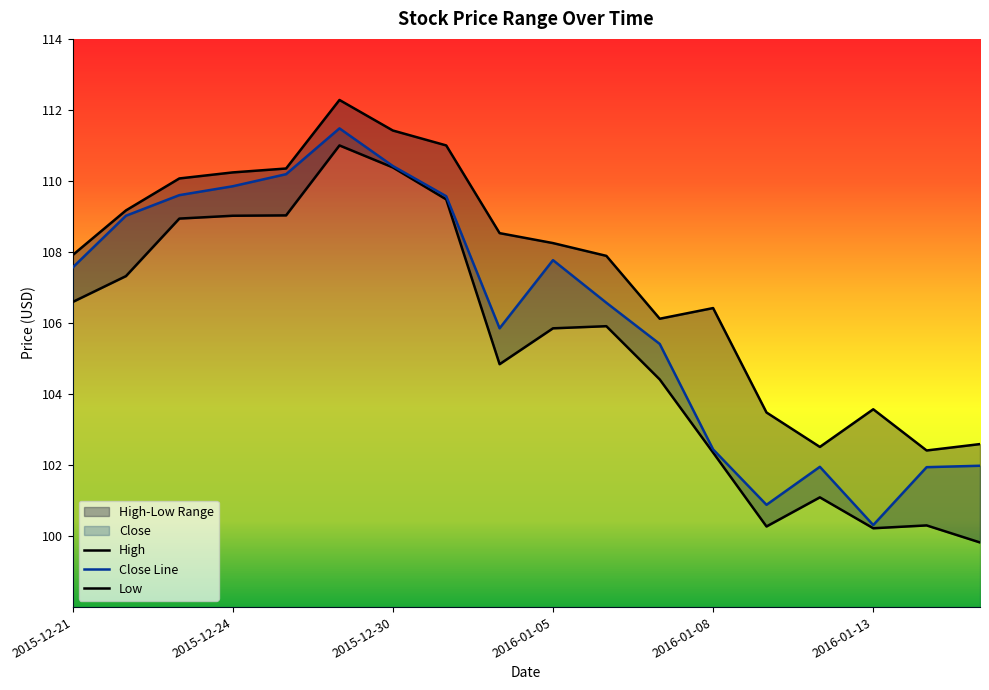

Between 2016-01-13 and 2015-12-21, which is larger?

2015-12-21